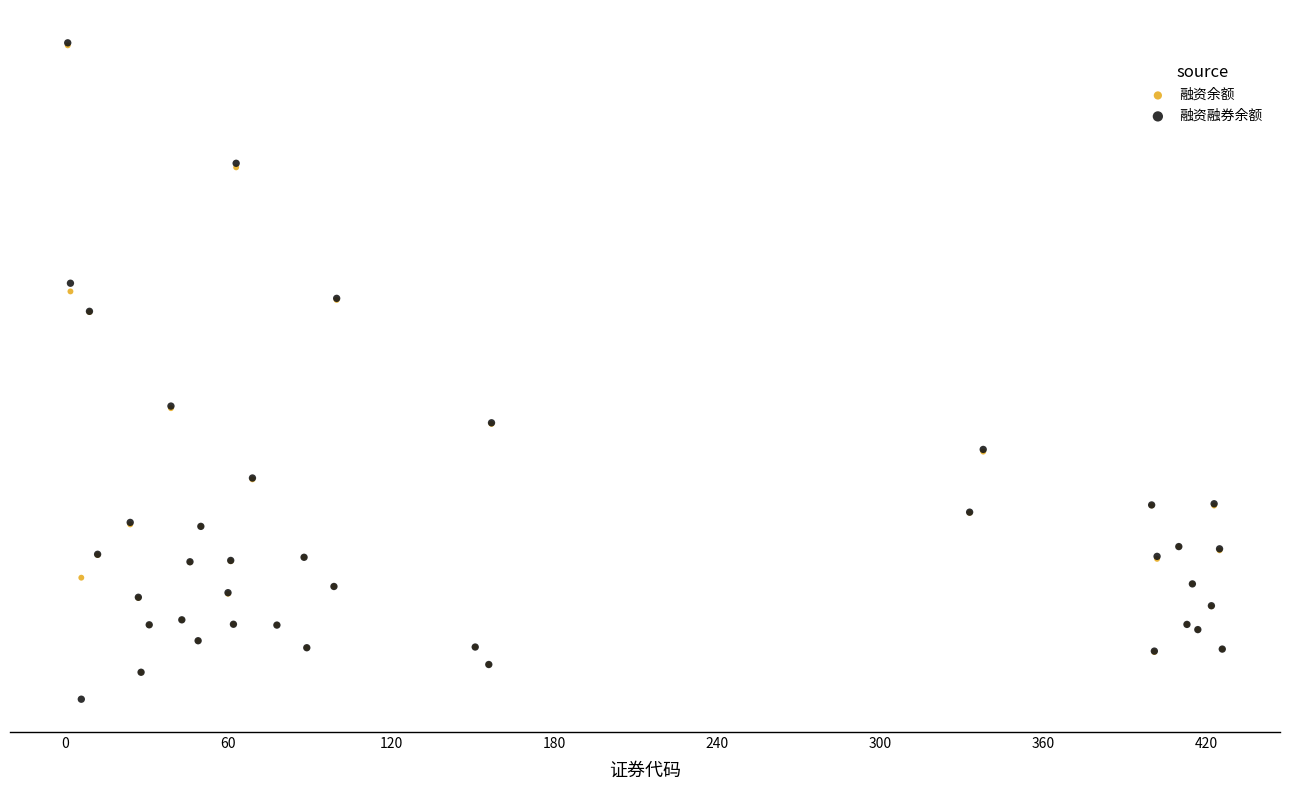

What are all the series names shown in the legend?

融资余额, 融资融券余额